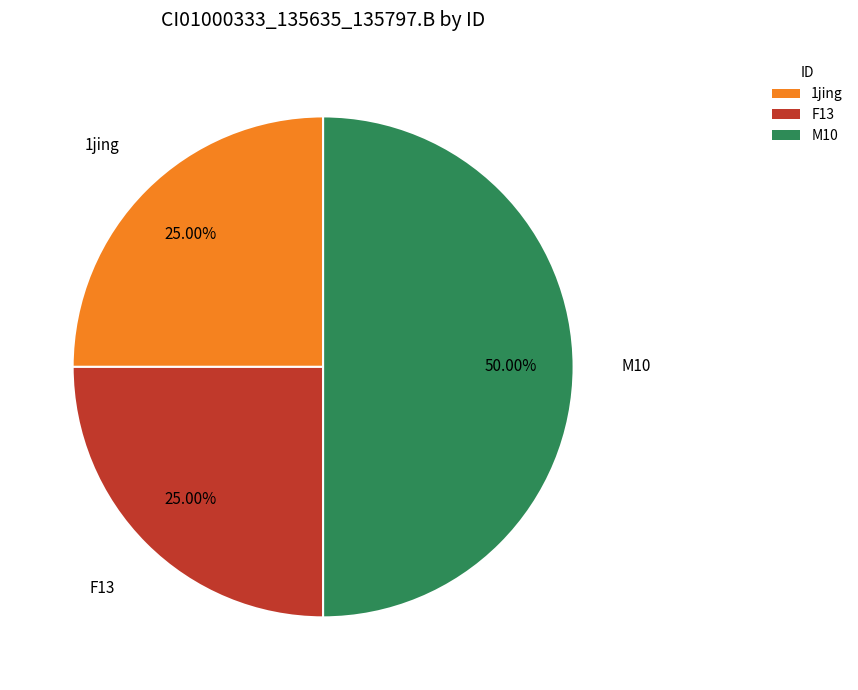

Which slice is the largest?

M10